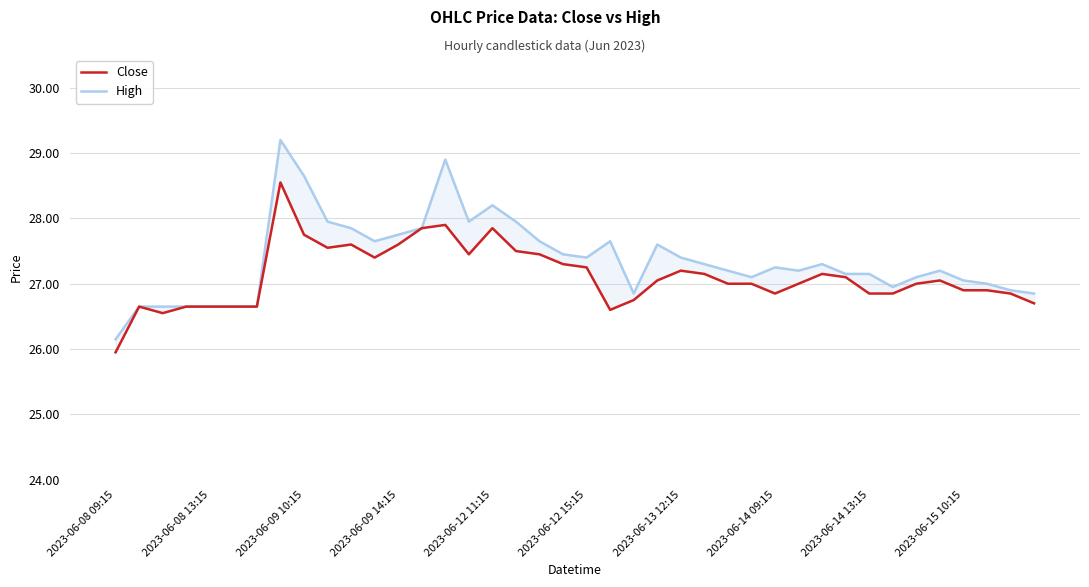

True or false: Close and High cross at least once.

False